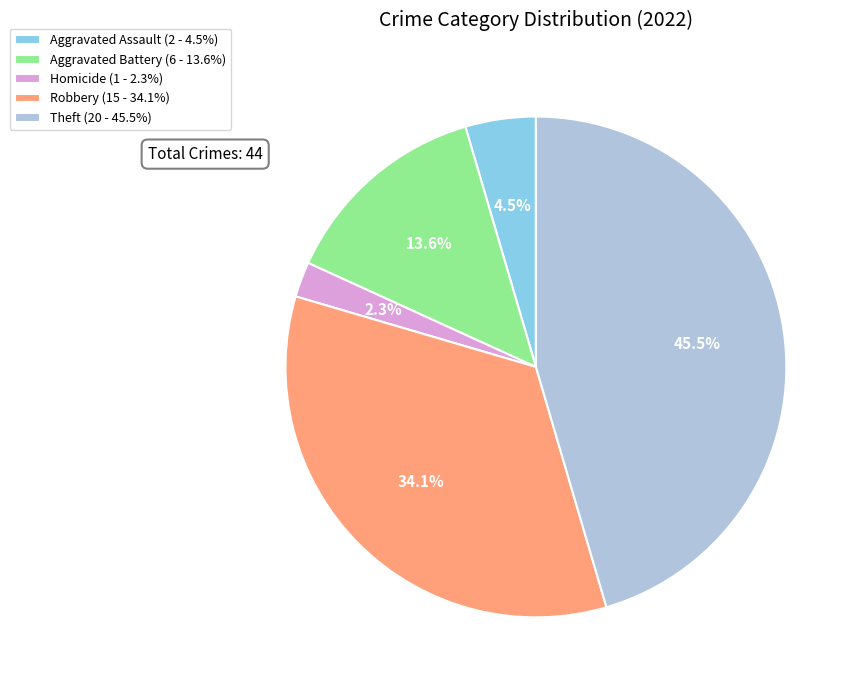

Approximately how many times larger is the value at Aggravated Battery (6 - 13.6%) compared to Theft (20 - 45.5%)?

0.3